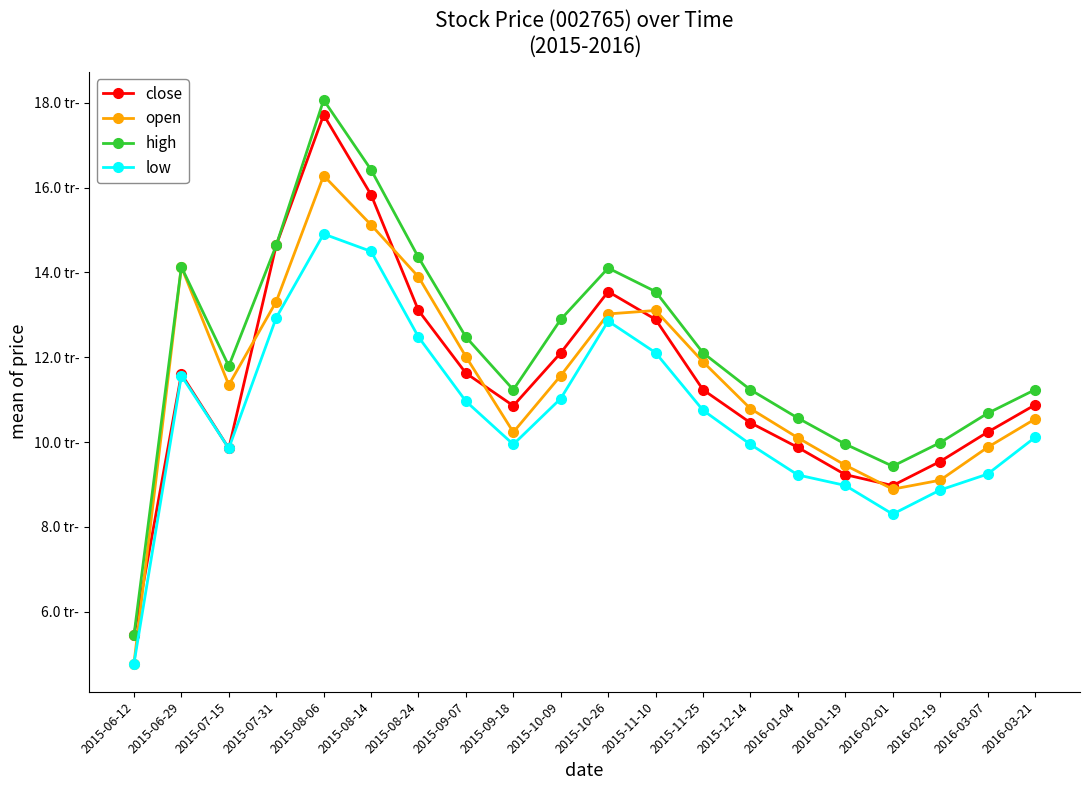

What position from the left is 2015-11-25?

13